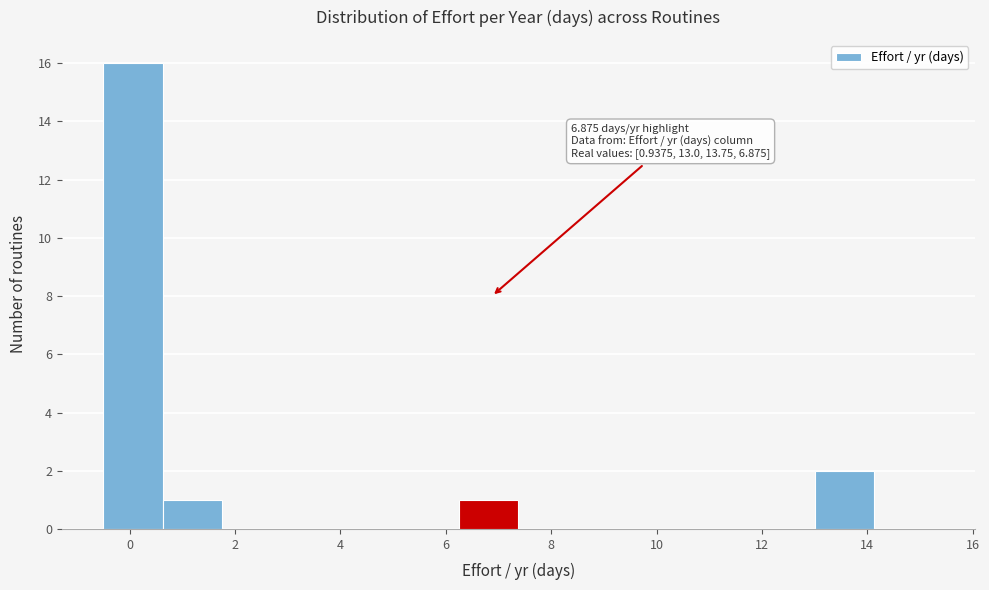

Which range on the x-axis has the tallest bar?

-0.4 to 0.6